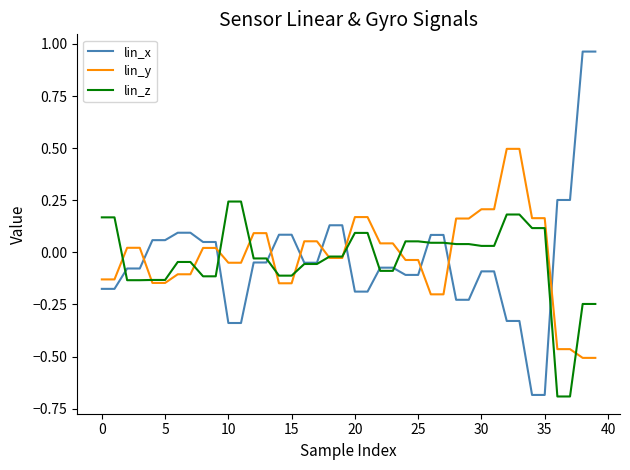

Rank the series by their maximum value, from highest to lowest.

lin_x, lin_y, lin_z